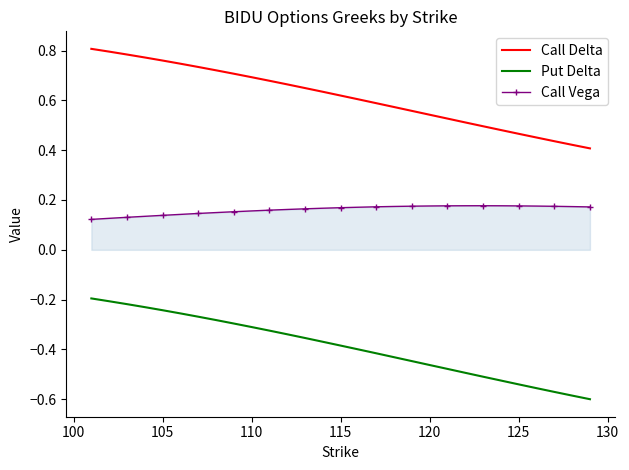

Which series has the largest range (max minus min)?

Put Delta